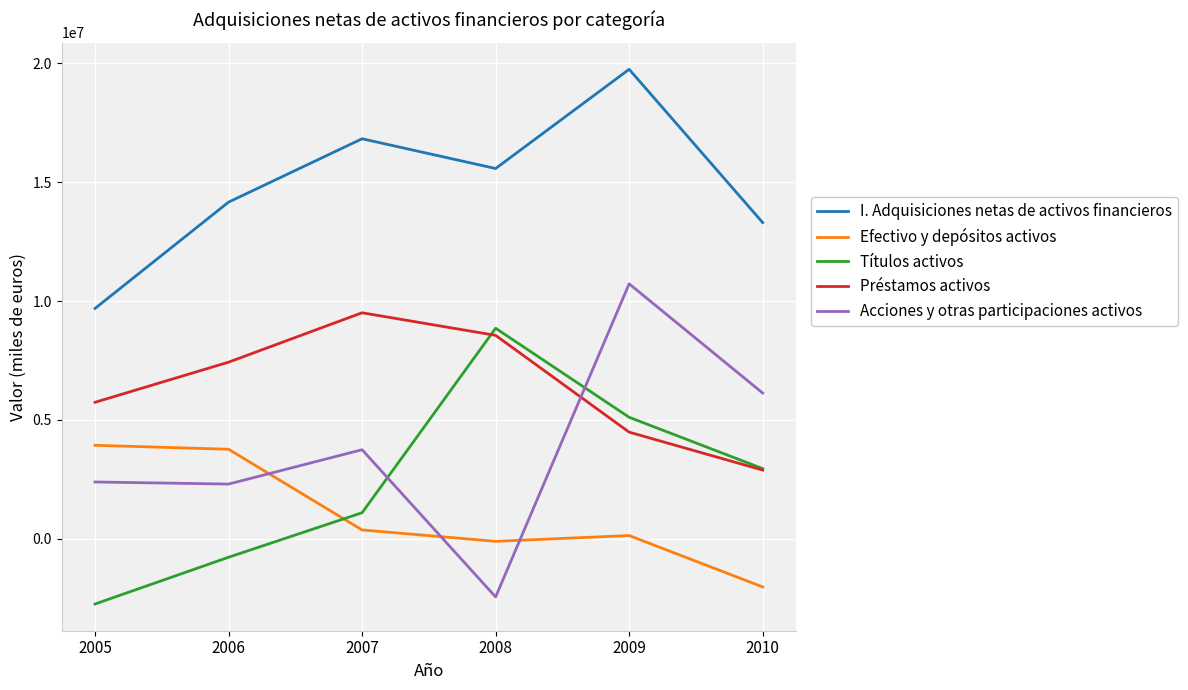

What is the minimum value shown in the chart?

-2739455